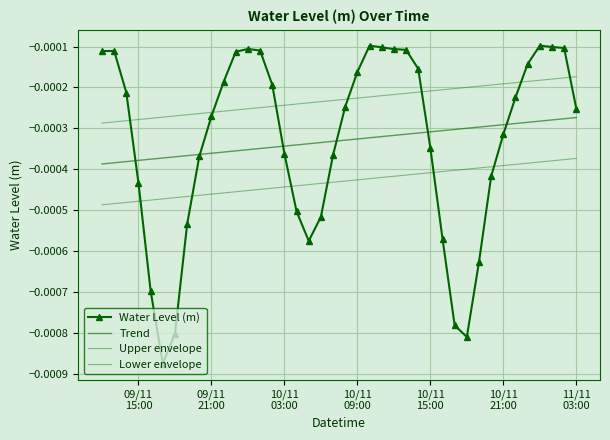

How many series are shown in this chart?

4